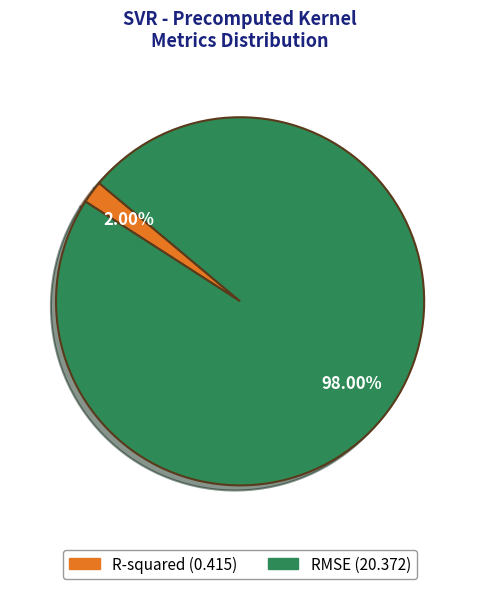

Between RMSE and R-squared, which is larger?

RMSE